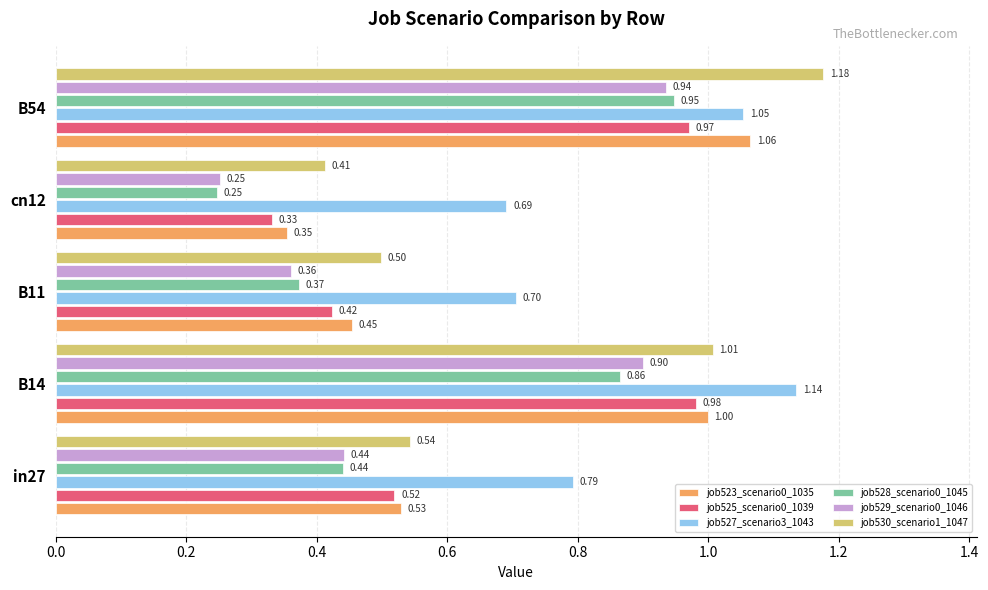

Which series changed the most between B11 and cn12?

job528_scenario0_1045